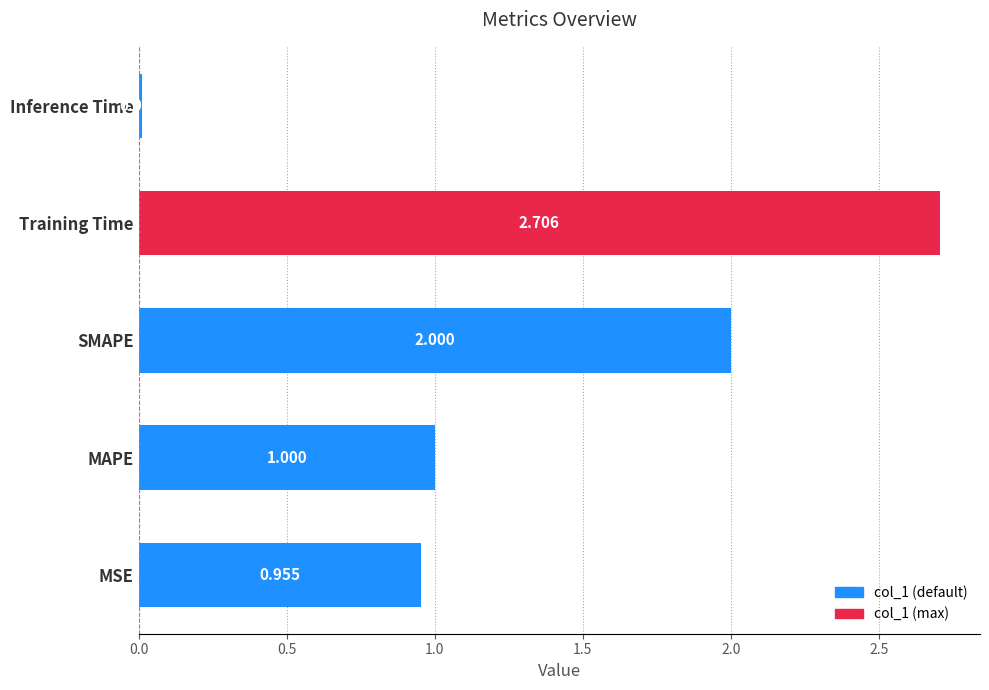

How many series are shown in this chart?

1